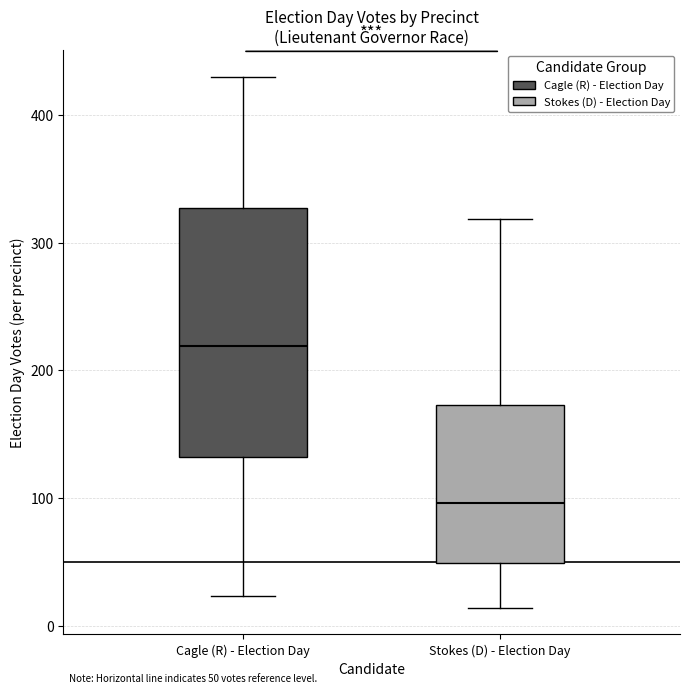

Which box is the tallest, from its lower edge to its upper edge?

Cagle (R) - Election Day